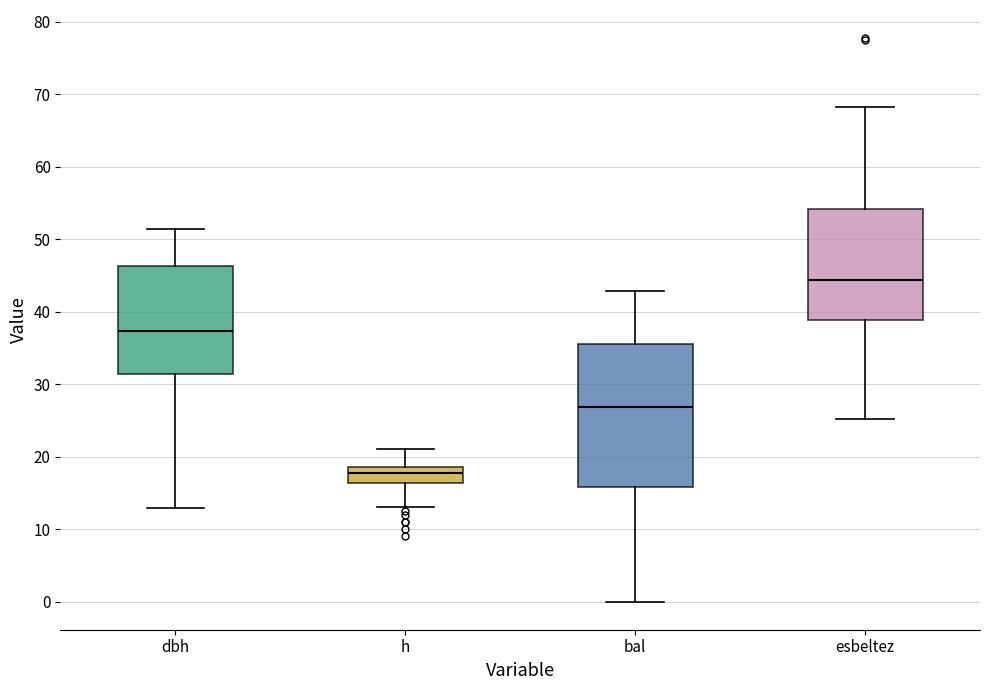

Where does the upper whisker of the box for esbeltez end on the y-axis? The values are not printed on the chart, so give them approximately, as read against the axis.

68